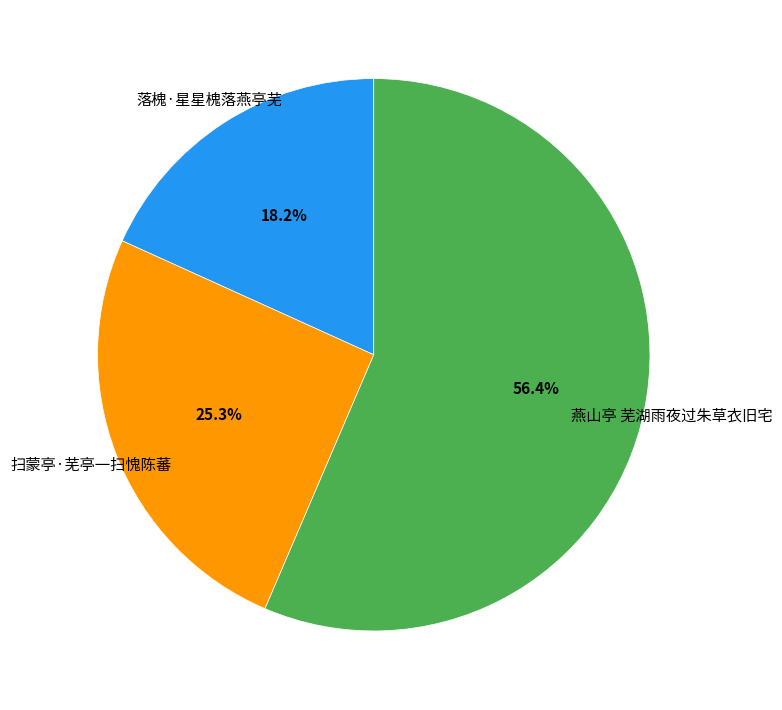

Do 扫蒙亭·芜亭一扫愧陈蕃 and 燕山亭 芜湖雨夜过朱草衣旧宅 together represent more than half of the pie?

Yes